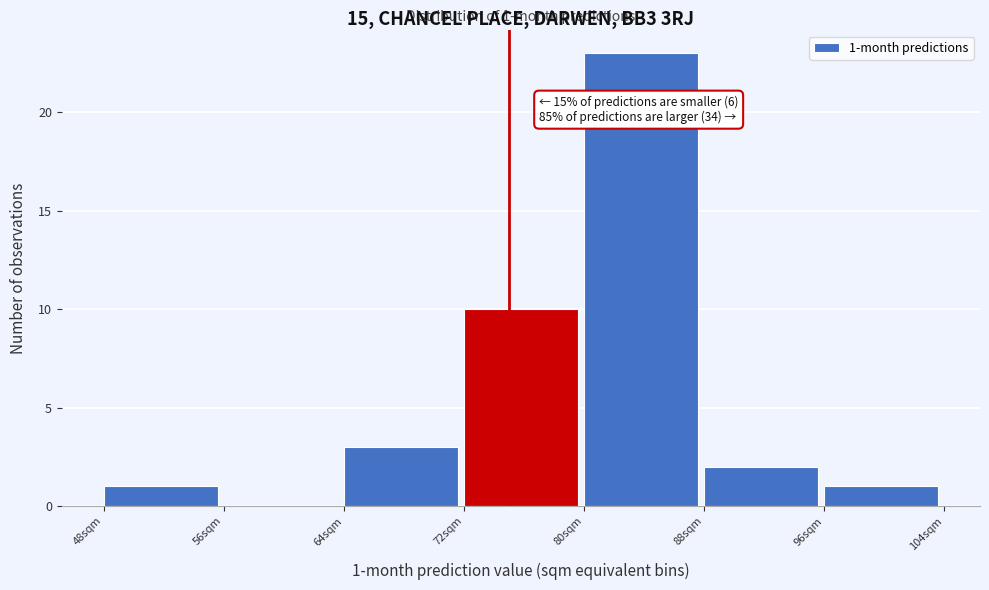

Which range on the x-axis has the tallest bar?

80 to 88